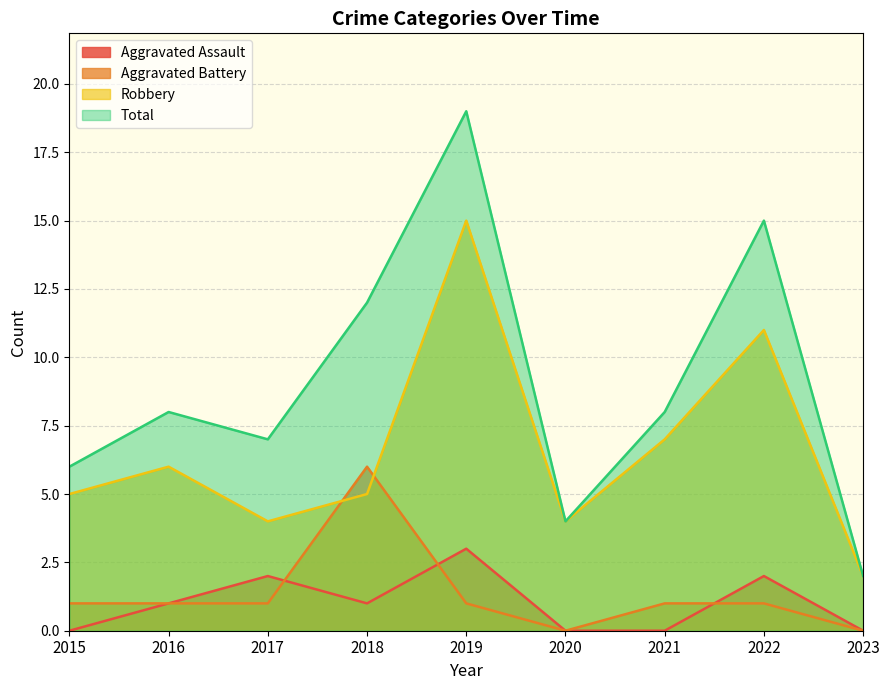

True or false: Aggravated Assault and Robbery intersect in this chart.

False